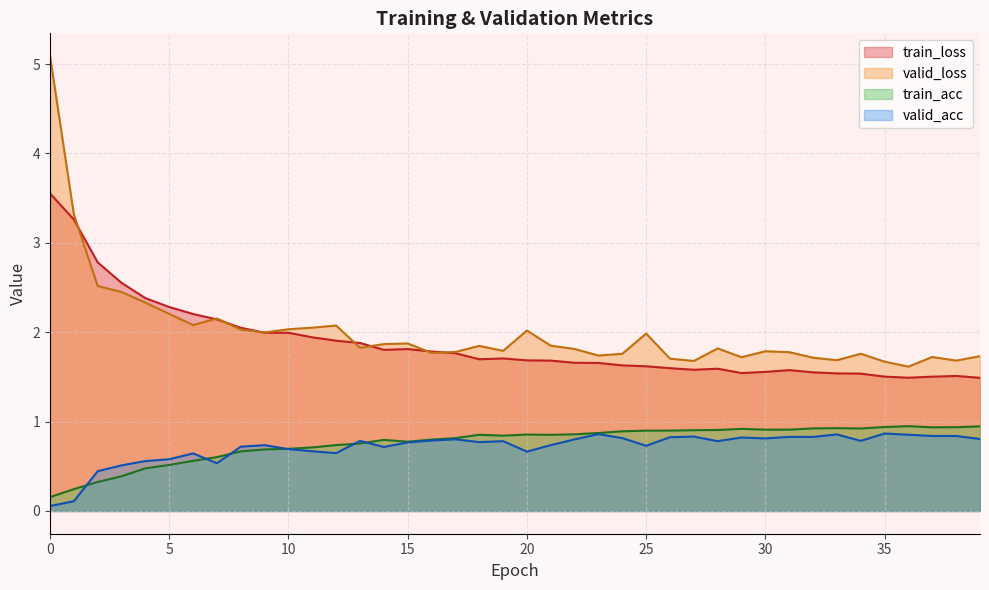

Between which two adjacent categories do valid_loss and train_loss first intersect?

1 and 2